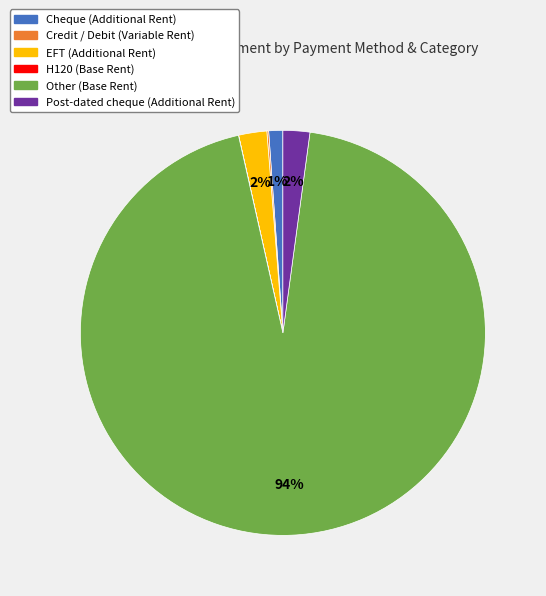

To the nearest percent, what is the average slice percentage?

17%